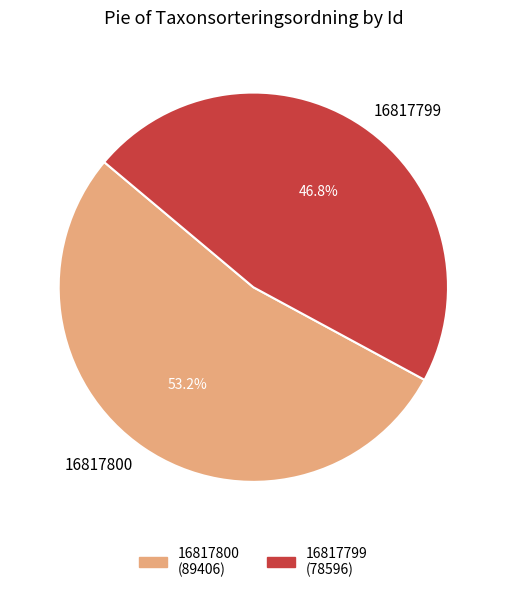

Count the number of slices in the pie.

2